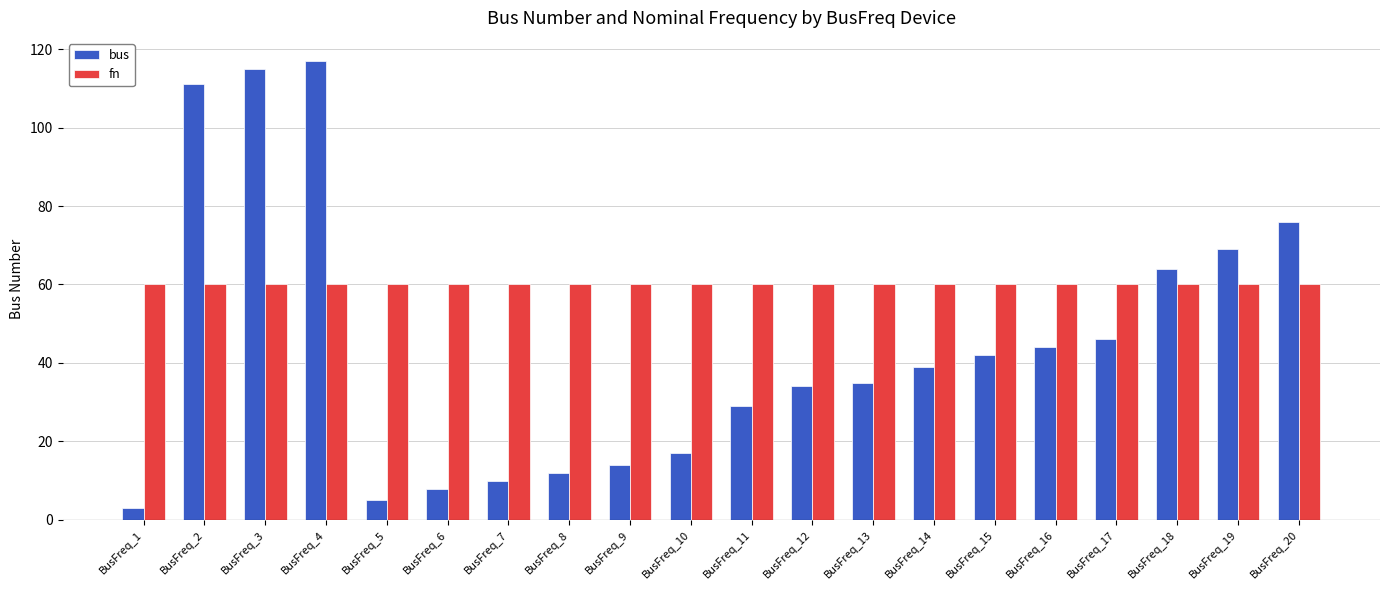

Rank the series by their average value, from highest to lowest.

fn, bus